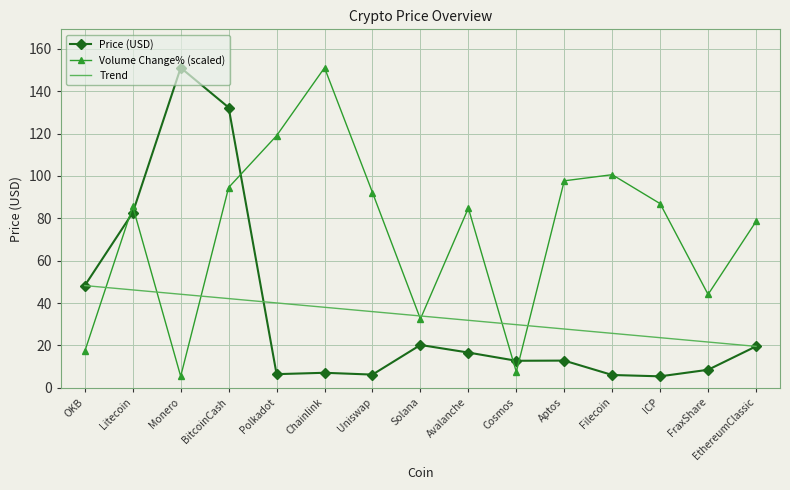

Which series changed the most between Monero and Solana?

Price (USD)